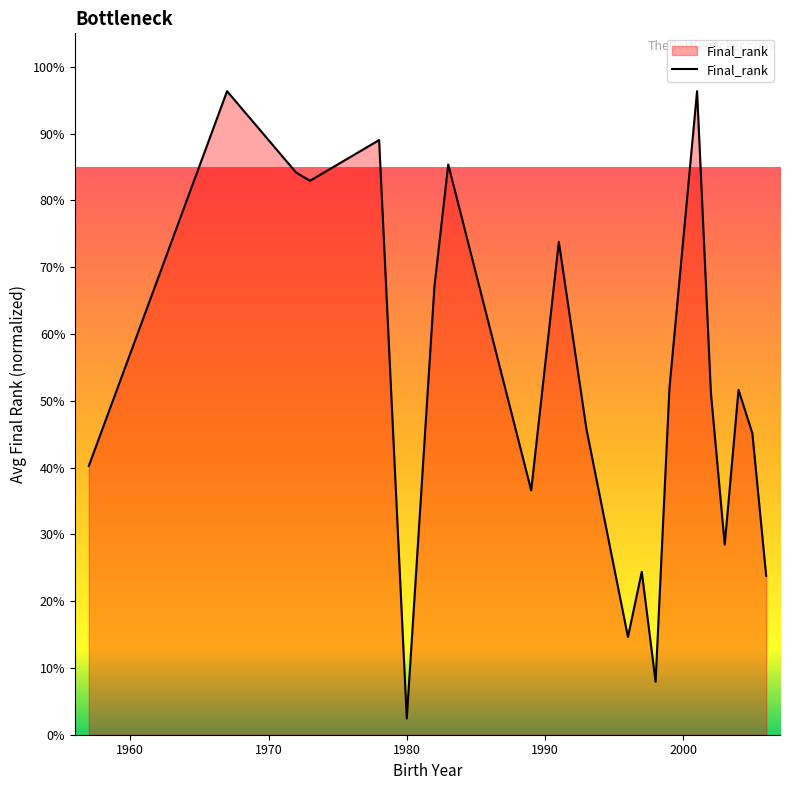

What is the minimum value shown in the chart?

2.4